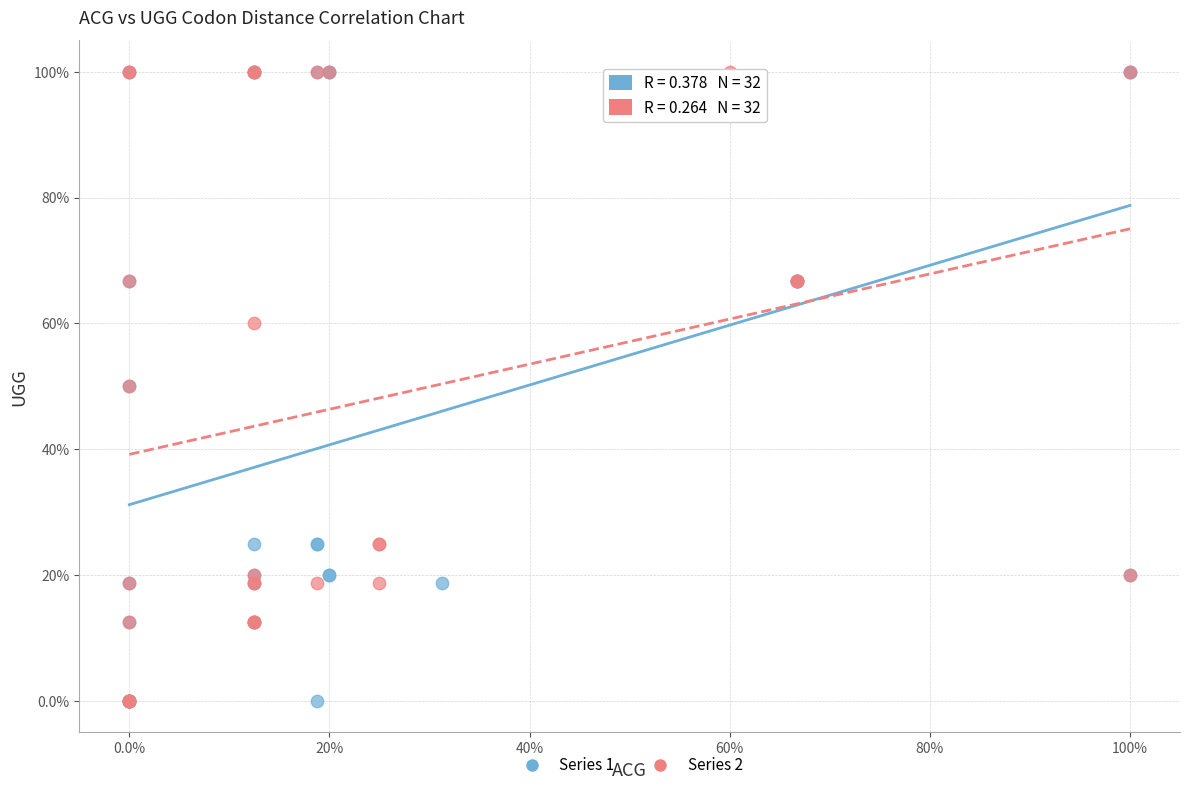

What are all the series names shown in the legend?

Series 1, Series 2